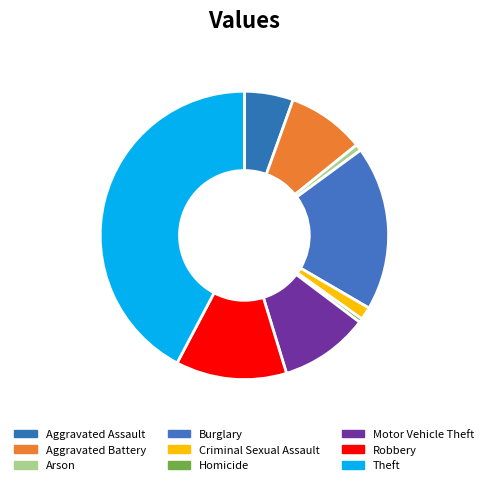

Rank the categories by value from lowest to highest.

Homicide, Arson, Criminal Sexual Assault, Aggravated Assault, Aggravated Battery, Motor Vehicle Theft, Robbery, Burglary, Theft